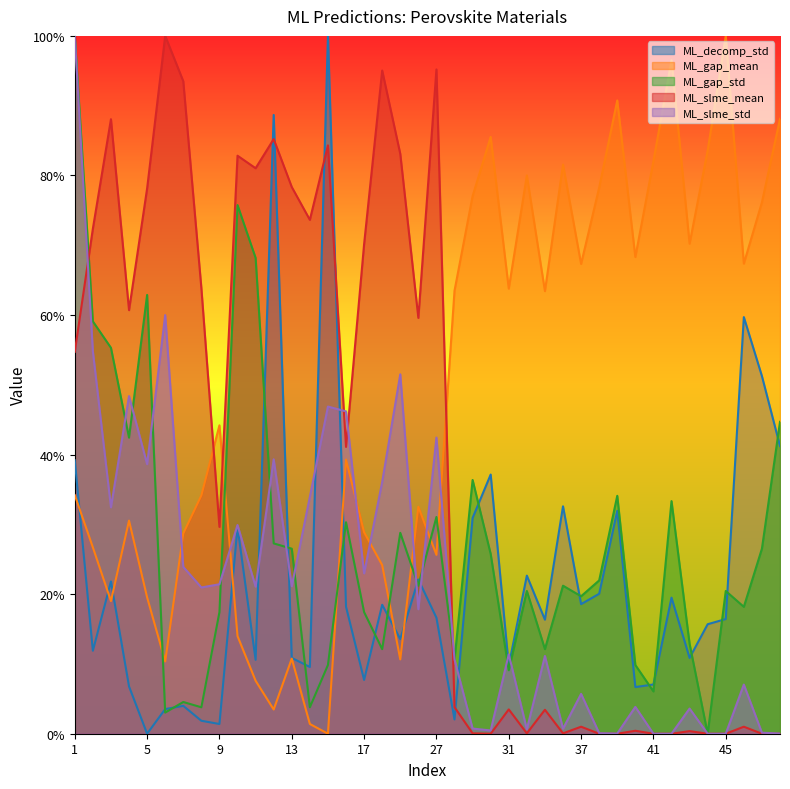

How many intersections are there between ML_gap_std and ML_slme_std?

12